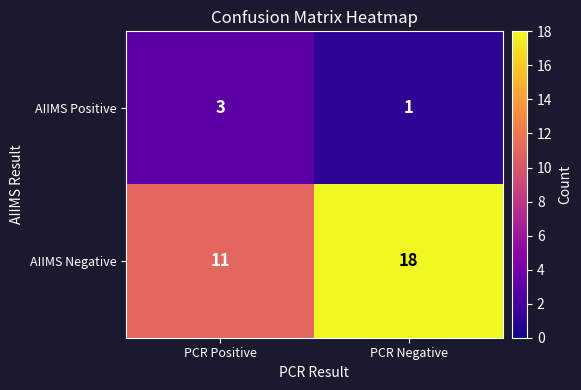

What is the maximum value shown in the chart?

18